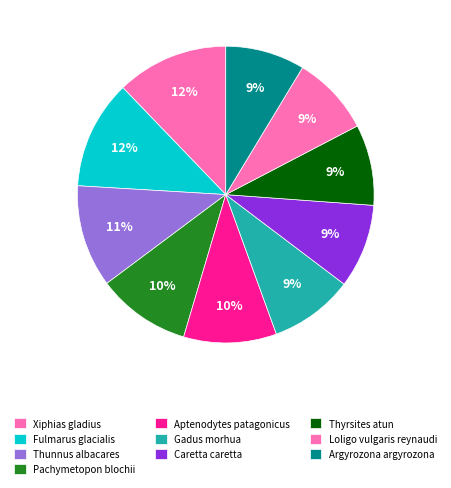

How many slices are in this pie chart?

10